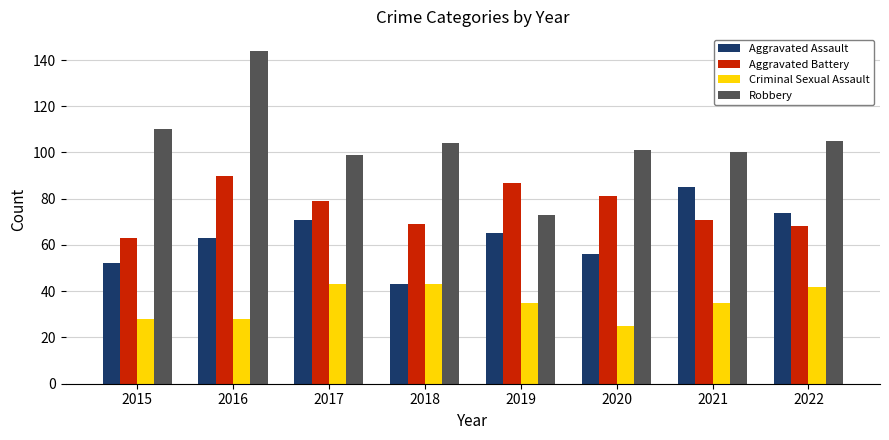

What is the difference between the Criminal Sexual Assault values at 2017 and 2019?

8